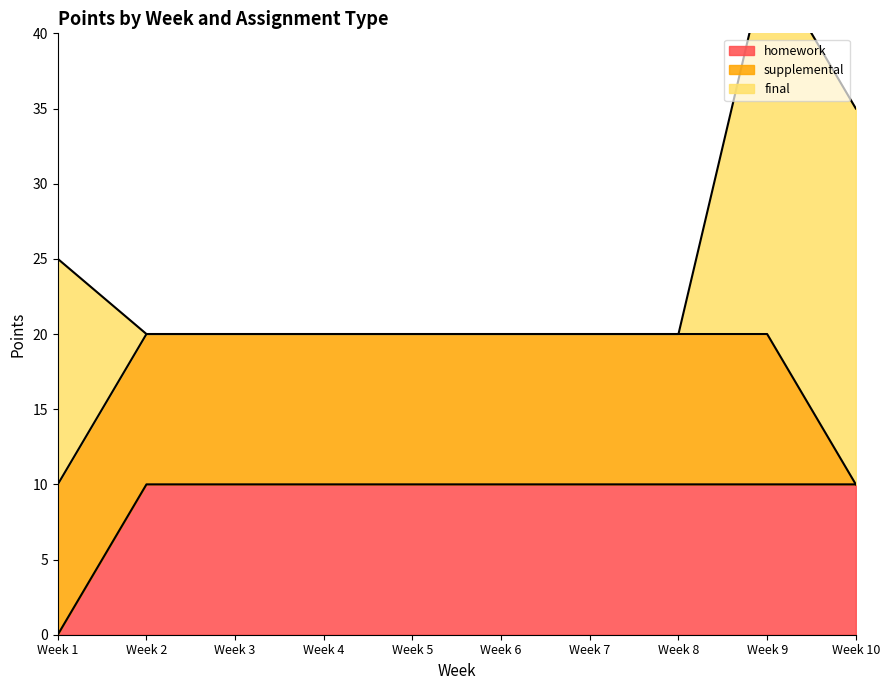

What is the total value across all series at Week 6?

20